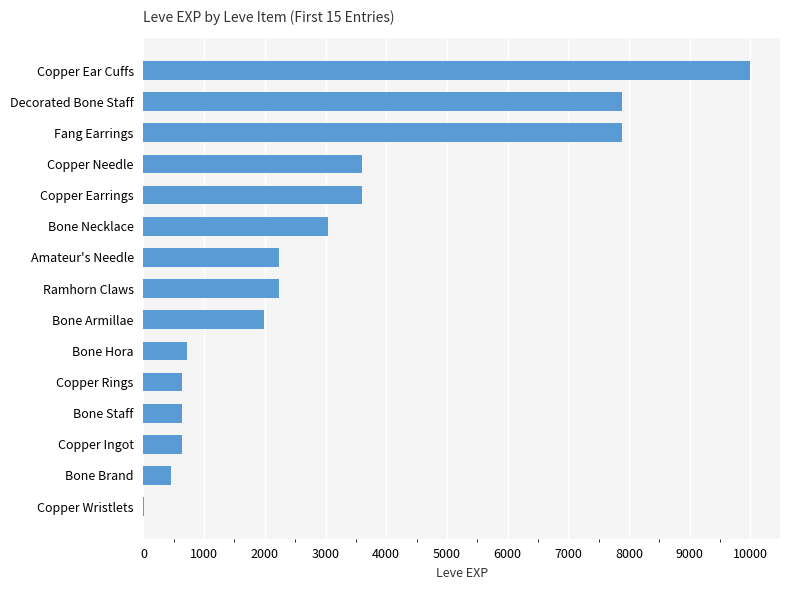

Read the value at Ramhorn Claws.

2230